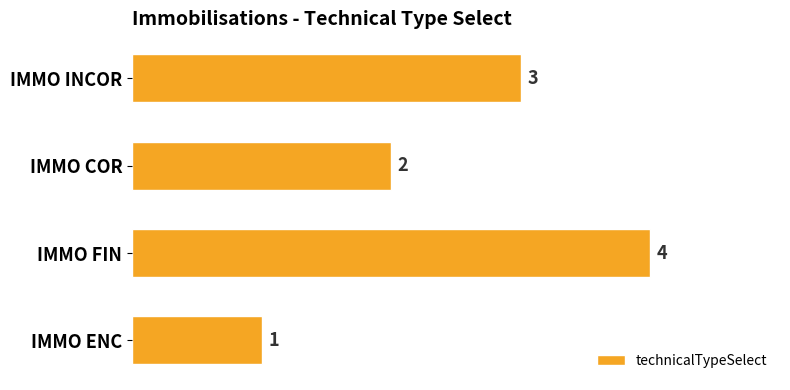

The chart shows a value of 4 at IMMO FIN. True or false?

True